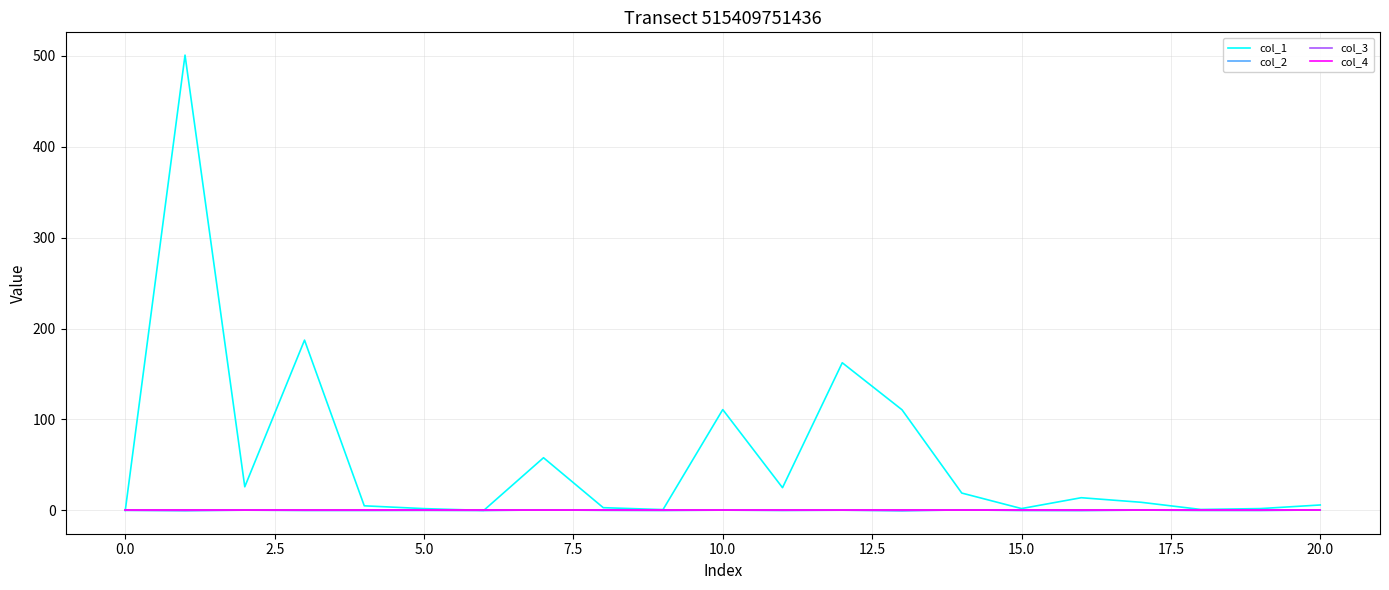

What is the label of the 5th point from the right?

16